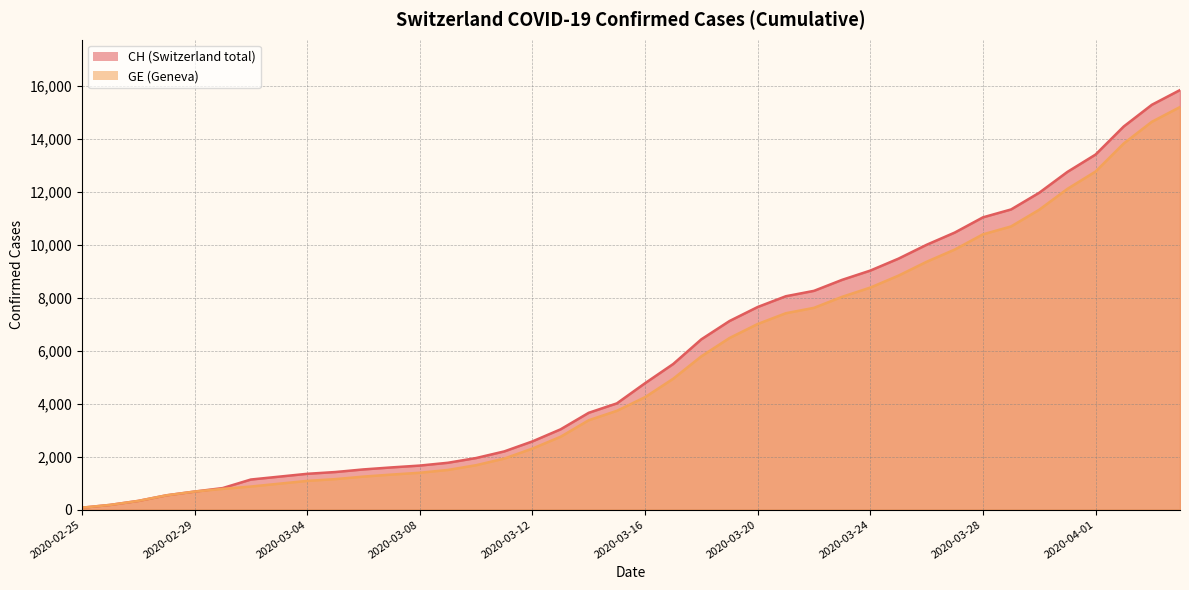

True or false: CH and GE cross at least once.

False